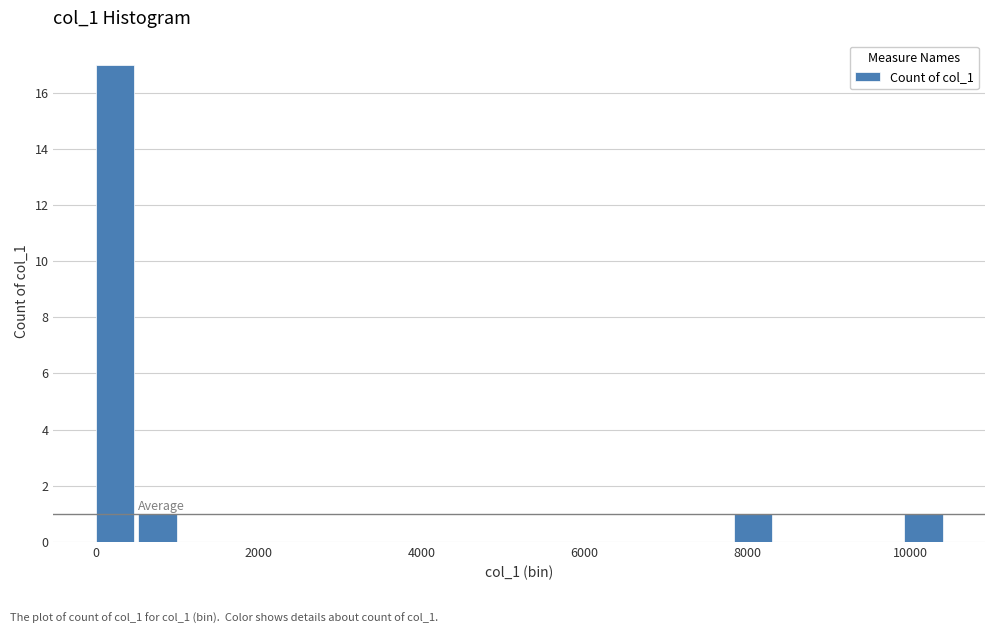

Around what value on the x-axis is the tallest bar? Give the approximate position of its centre, as read against the axis.

200